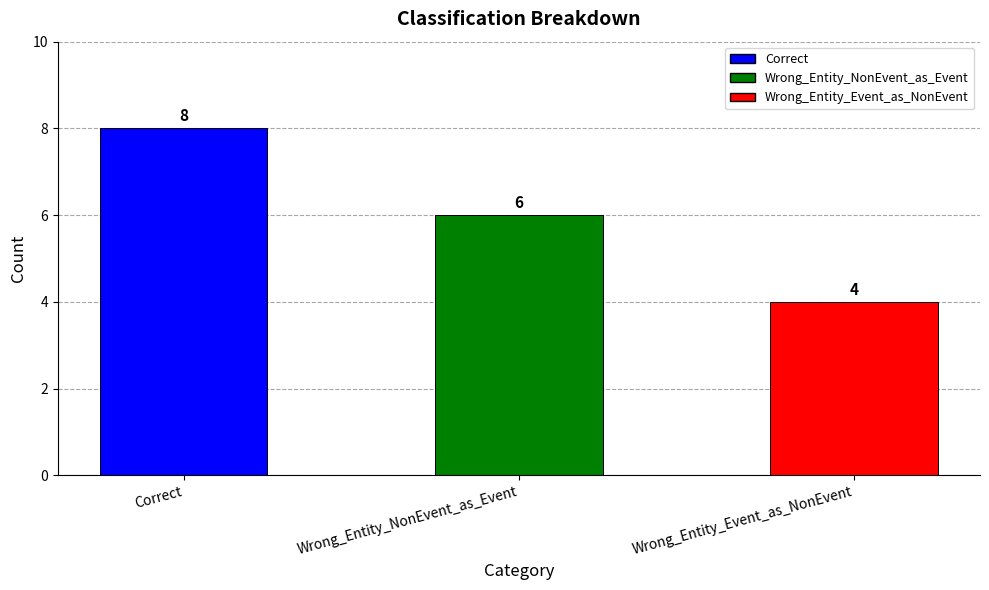

Reading left to right, list all the values displayed in this chart.

8	6	4